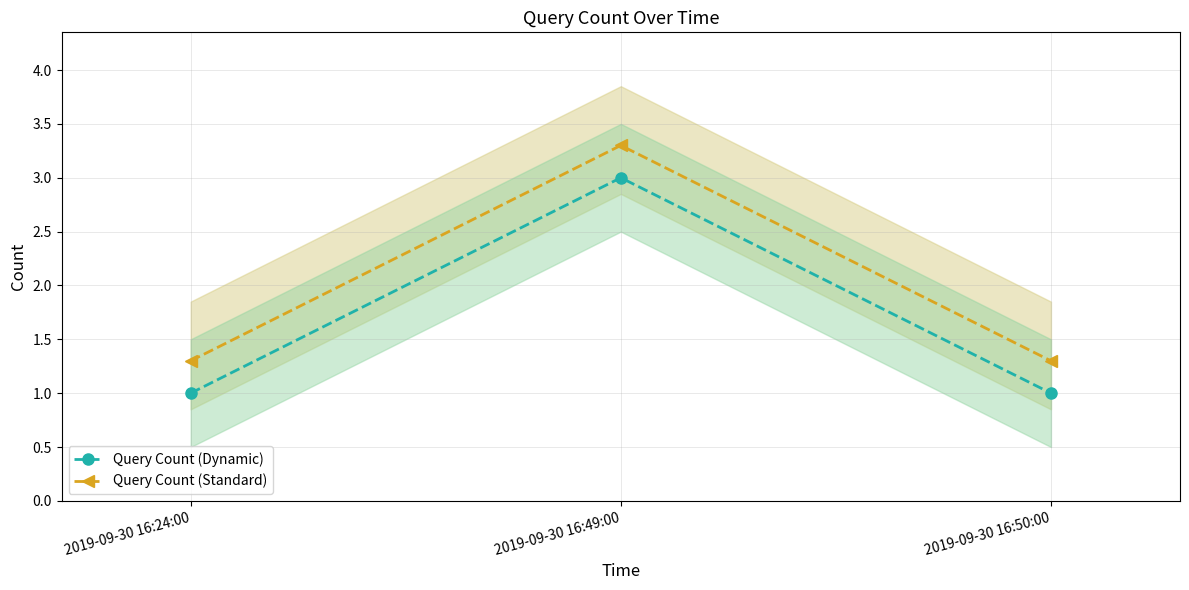

What is the difference between the maximum and minimum values in the Query Count (Standard) series?

2.0